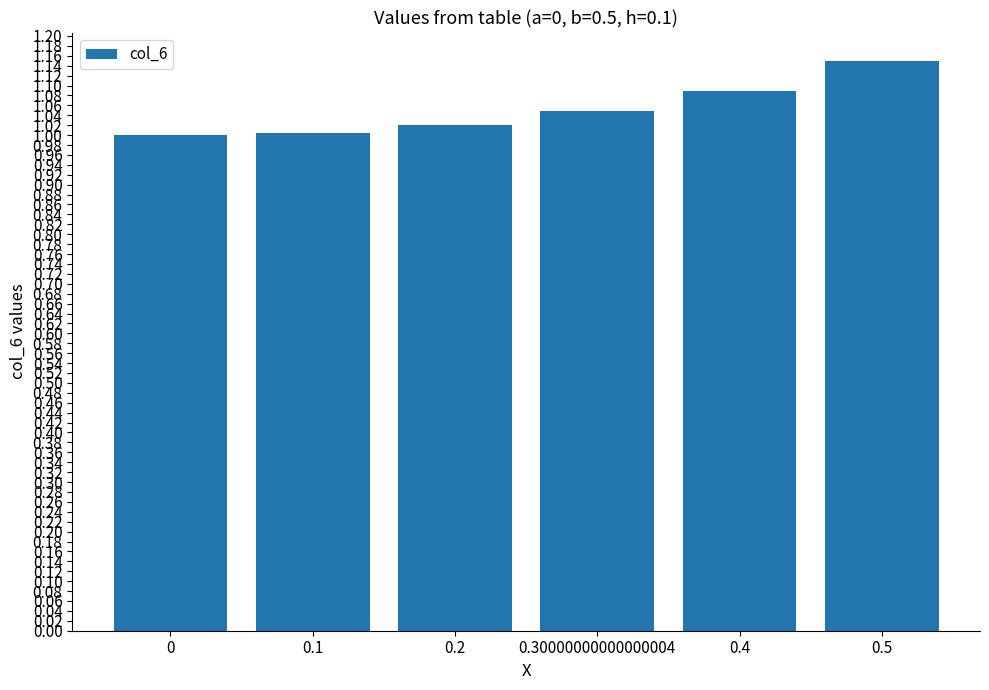

What is the label of the 3rd bar from the right?

0.30000000000000004